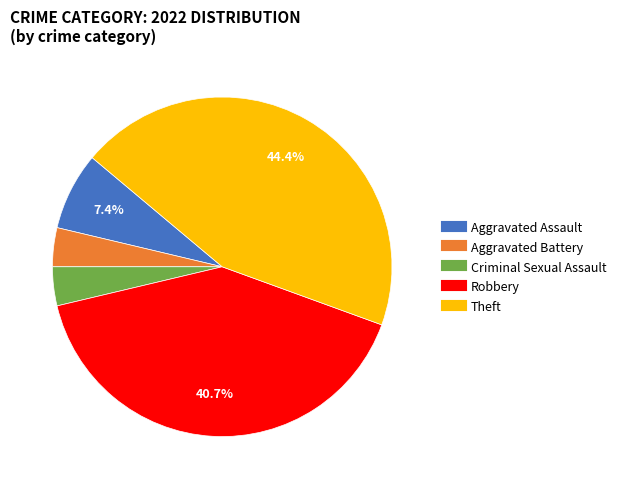

What is the total percentage of Aggravated Assault and Theft?

51.9%